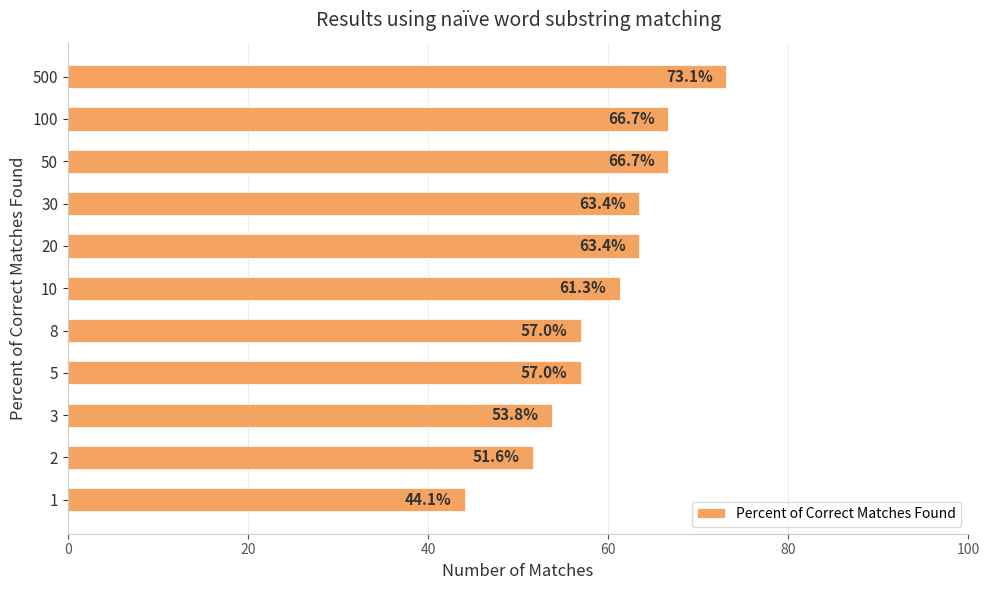

What is the sum of the values at 2 and 5?

108.6